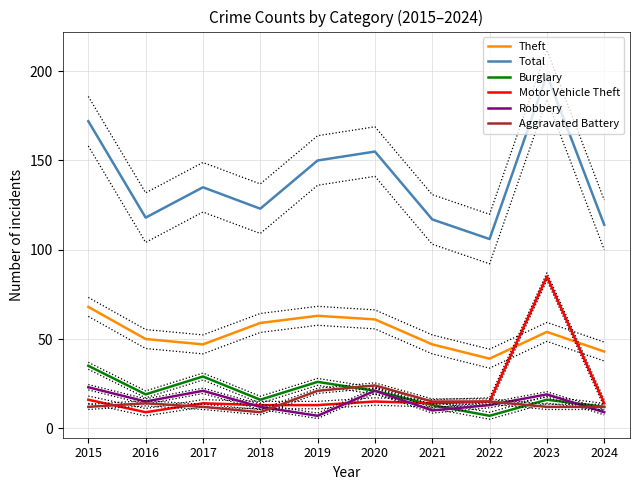

Reading left to right, what are all the values shown in this chart?

Theft: 68	50	47	59	63	61	47	39	54	43
Total: 172	118	135	123	150	155	117	106	198	114
Burglary: 35	19	29	16	26	21	13	7	16	12
Motor Vehicle Theft: 16	9	14	13	13	15	14	15	85	14
Robbery: 23	15	21	12	7	21	10	13	19	9
Aggravated Battery: 12	14	12	9	21	24	15	15	12	12